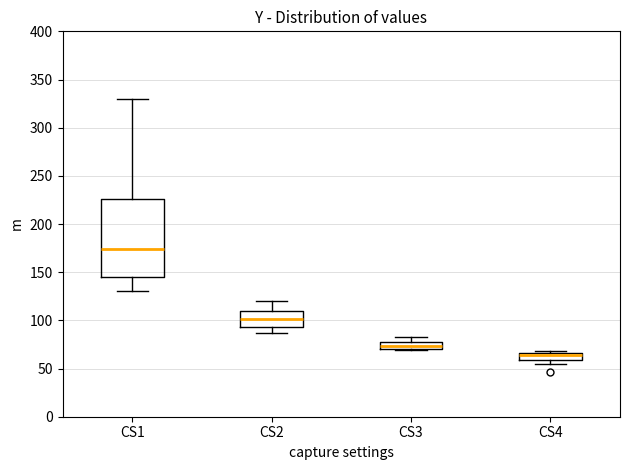

Which box's median line is the lowest?

CS4